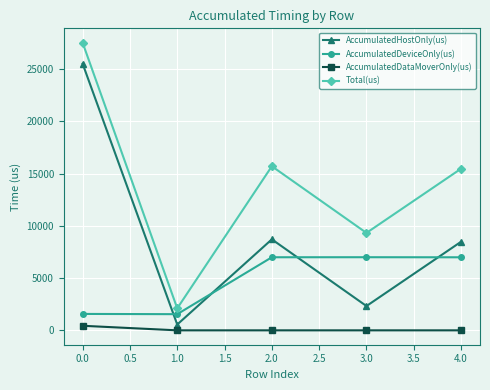

Rank the series by their average value, from highest to lowest.

Total(us), AccumulatedHostOnly(us), AccumulatedDeviceOnly(us), AccumulatedDataMoverOnly(us)